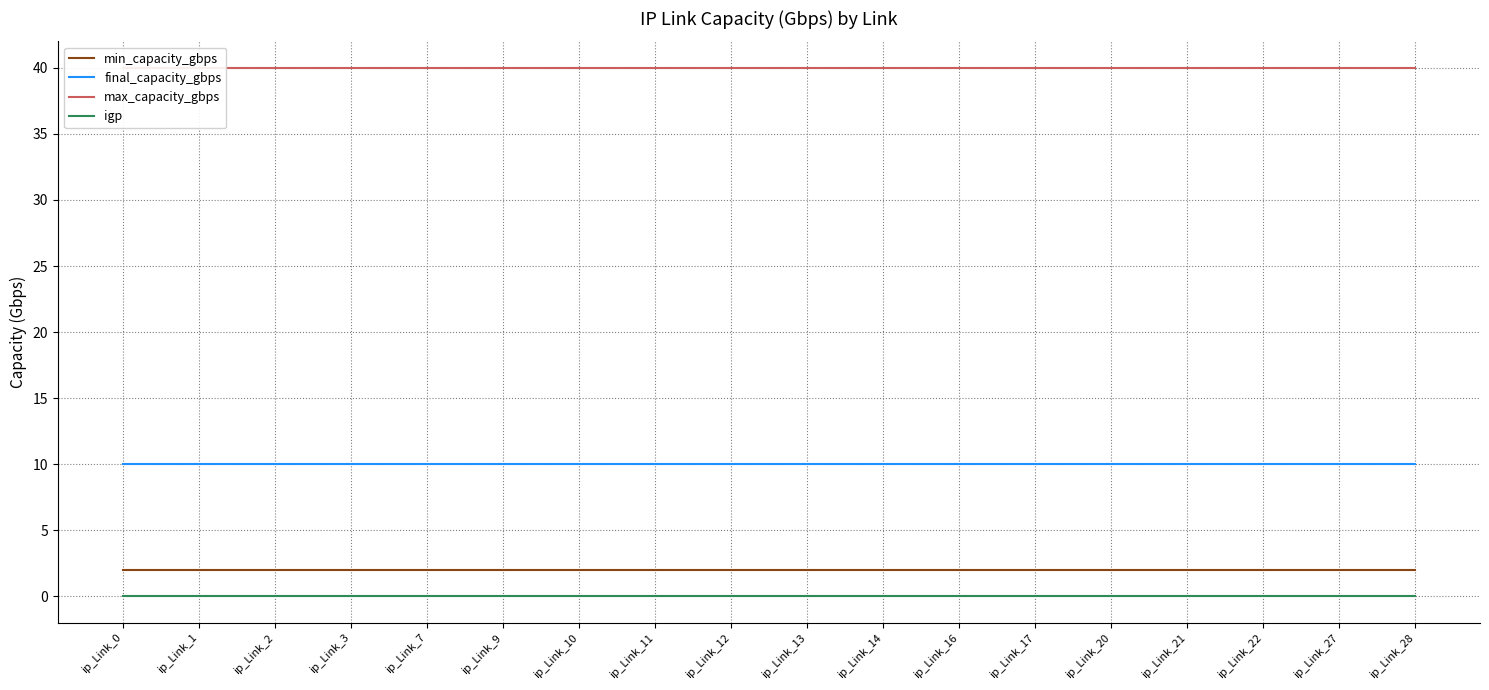

What is the total value across all series at ip_Link_28?

52